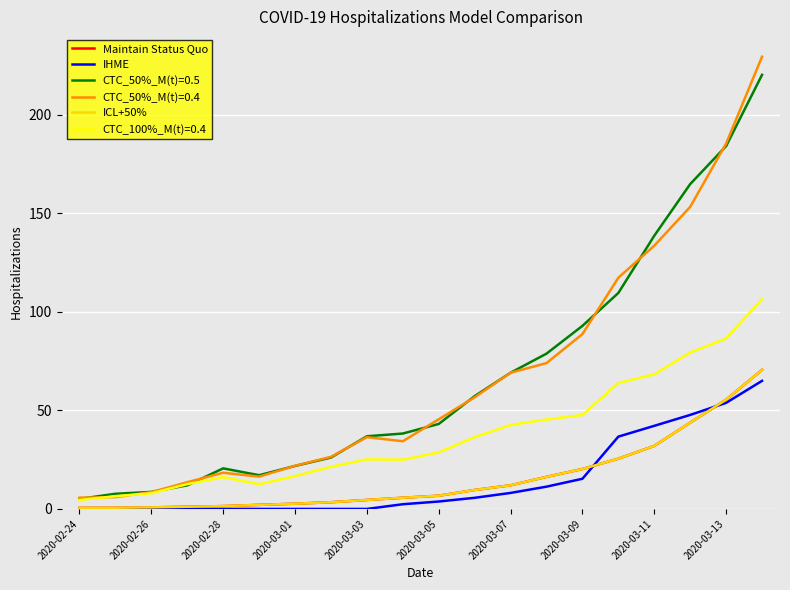

Does the chart display data point markers on the line(s)?

No